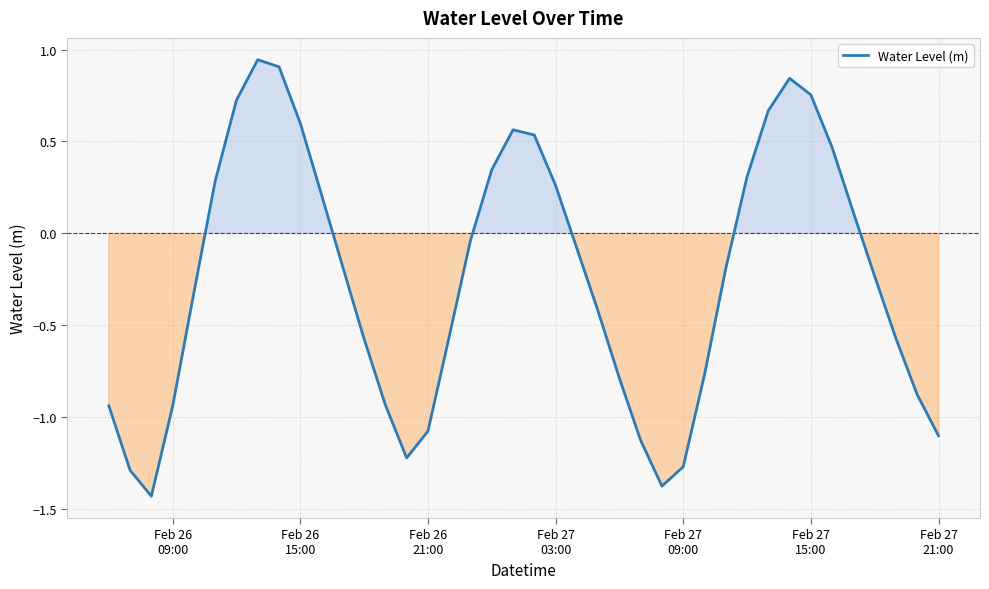

What is the difference between the maximum and minimum values?

2.4